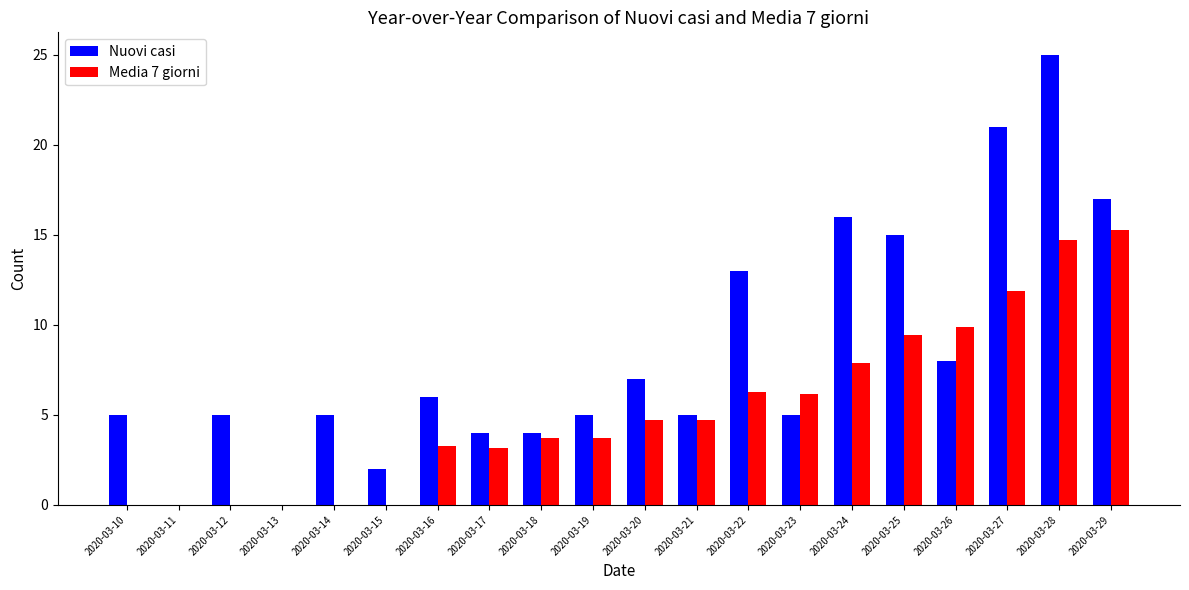

Reading right to left, what are all the values shown in this chart?

Nuovi casi: 17.0	25.0	21.0	8.0	15.0	16.0	5.0	13.0	5.0	7.0	5.0	4.0	4.0	6.0	2.0	5.0	0.0	5.0	0.0	5.0
Media 7 giorni: 15.3	14.7	11.9	9.9	9.4	7.9	6.1	6.3	4.7	4.7	3.7	3.7	3.1	3.3	0.0	0.0	0.0	0.0	0.0	0.0